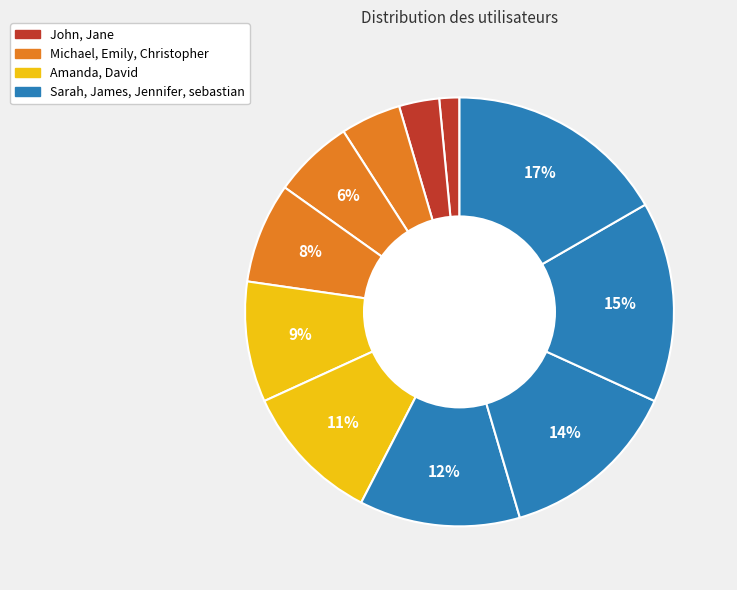

Count the number of slices in the pie.

11